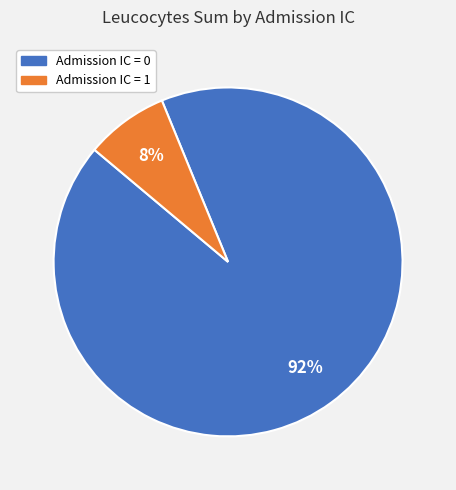

To the nearest percent, what percentage of the pie is Admission IC = 0?

92%